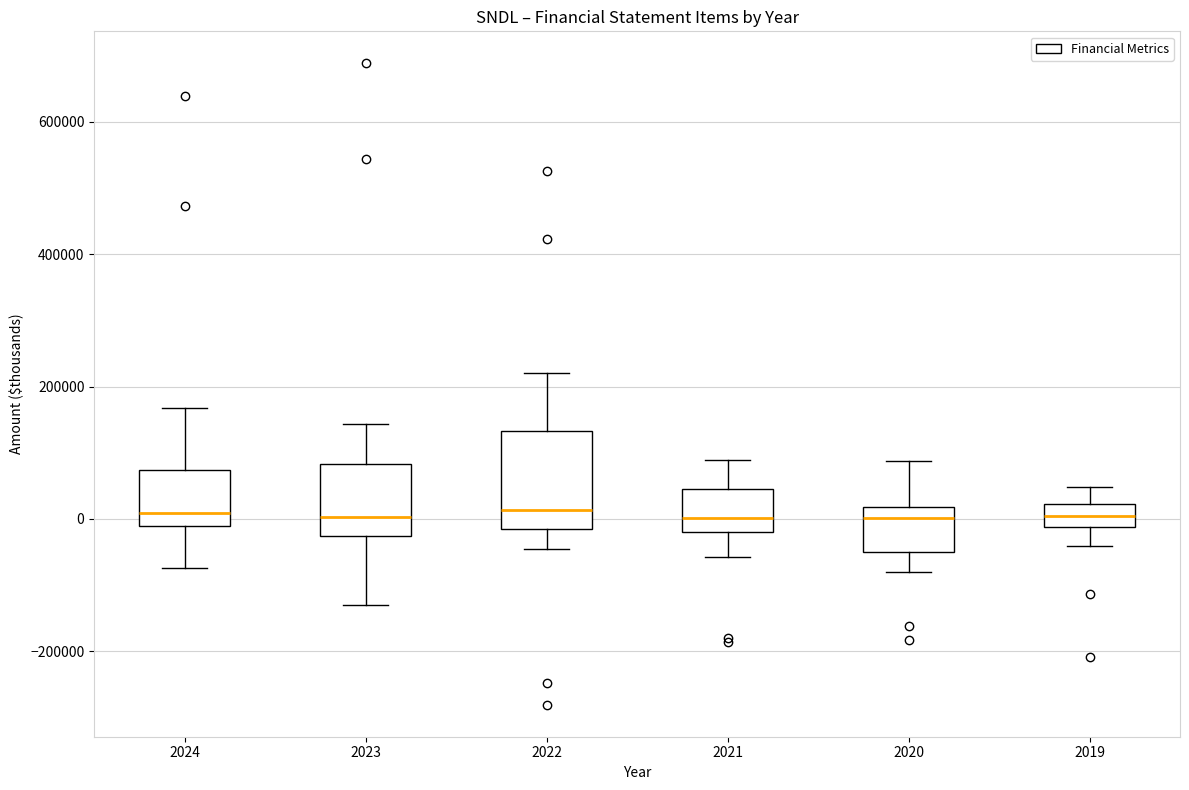

Where is the lower edge of the box at x = 2023 on the y-axis? The values are not printed on the chart, so give them approximately, as read against the axis.

-20000